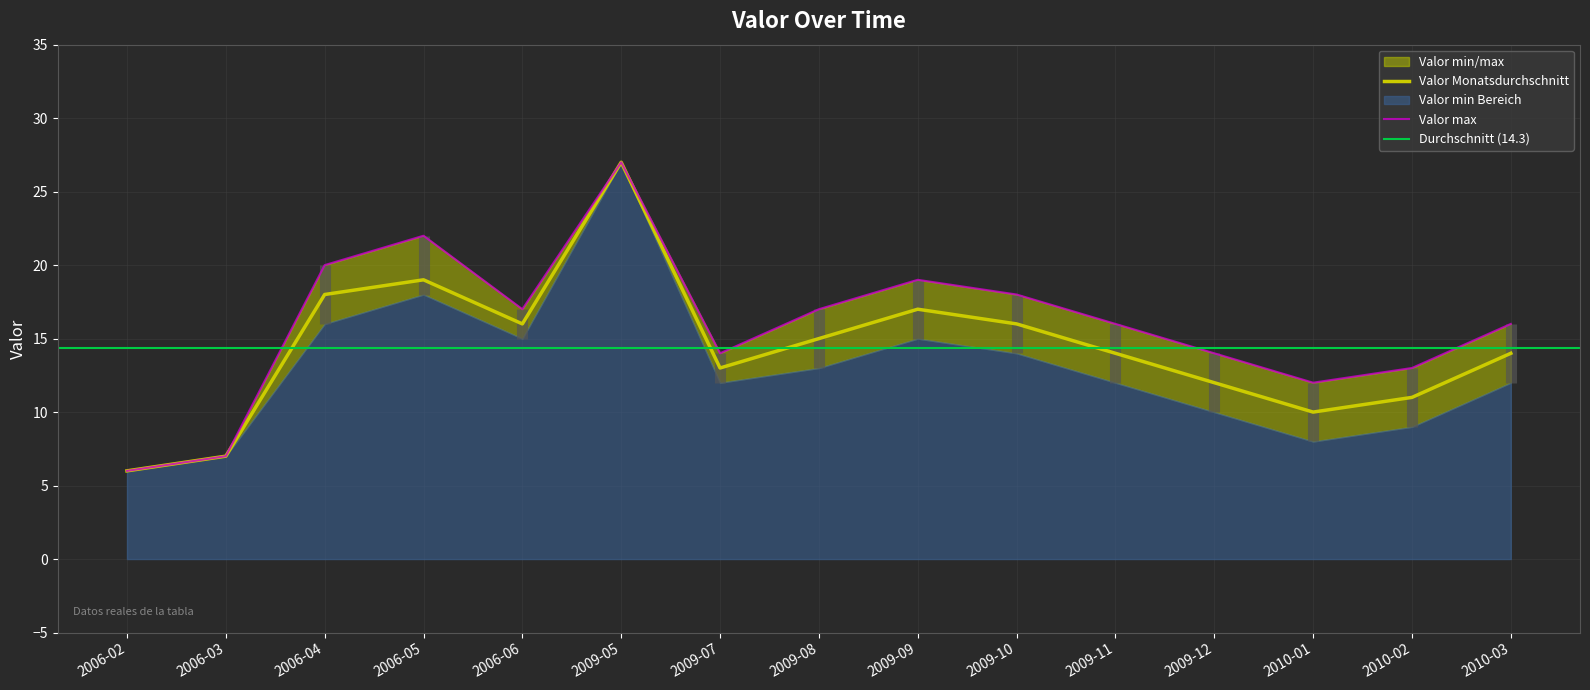

The Valor Monatsdurchschnitt series shows 23 at 2009-10. True or false?

False